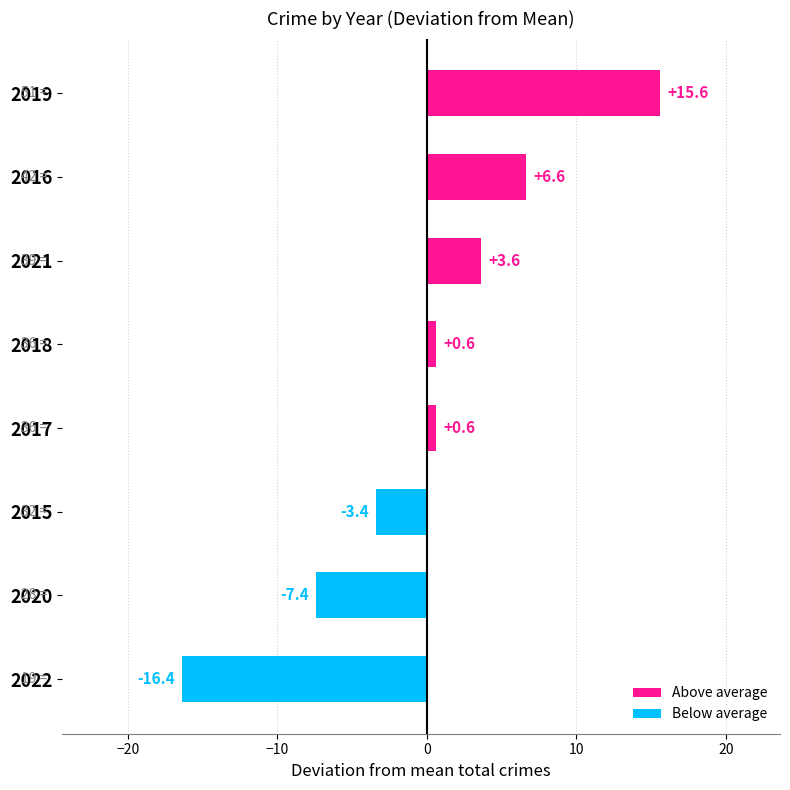

Reading top to bottom, what are all the values shown in this chart?

2019=15.6	2016=6.6	2021=3.6	2018=0.6	2017=0.6	2015=-3.4	2020=-7.4	2022=-16.4